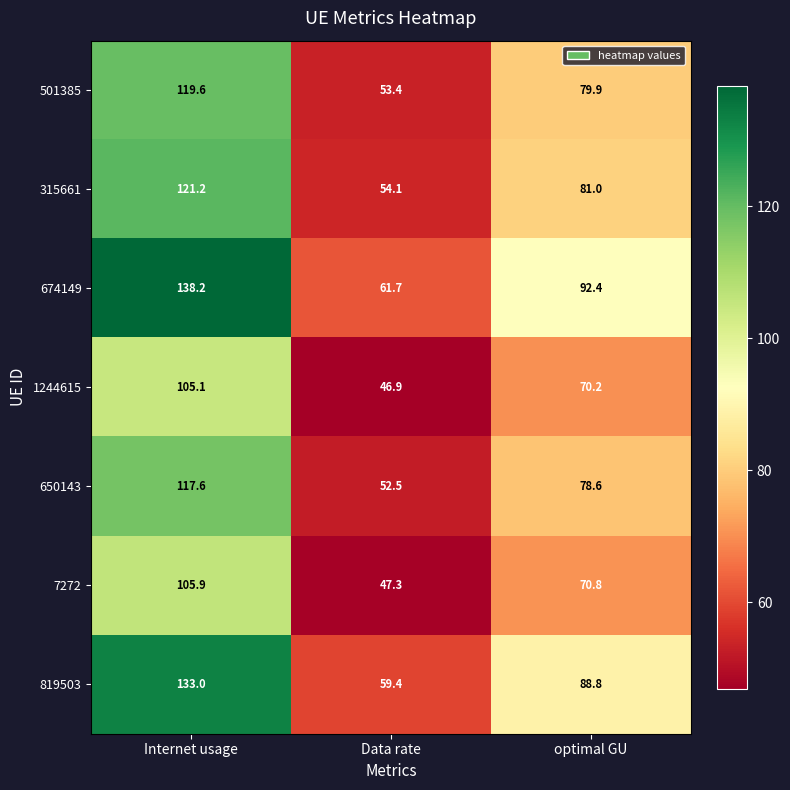

What is the total value across all series at Data rate?

375.3